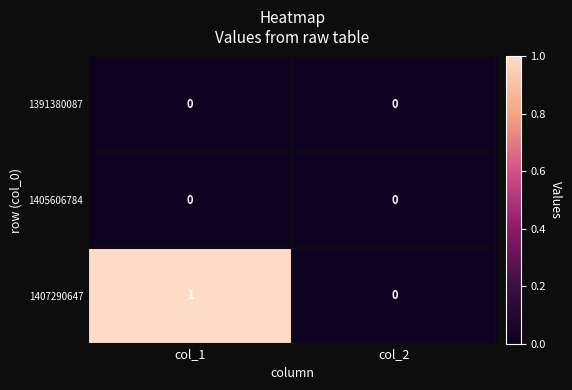

List the labels in order of 1407290647 value, smallest first.

col_2, col_1